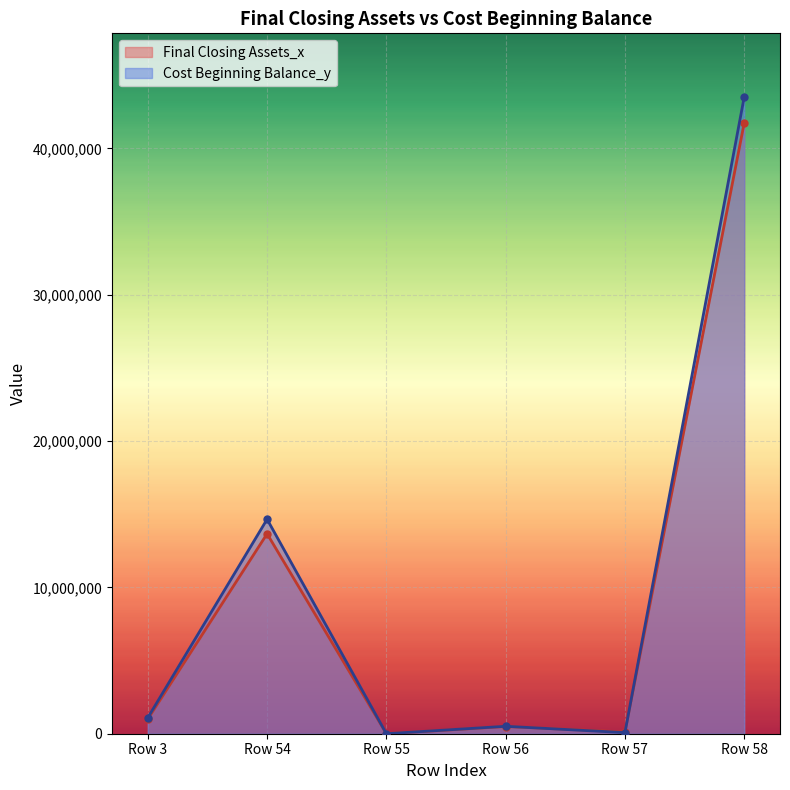

Which series has the widest spread of values?

Cost Beginning Balance_y